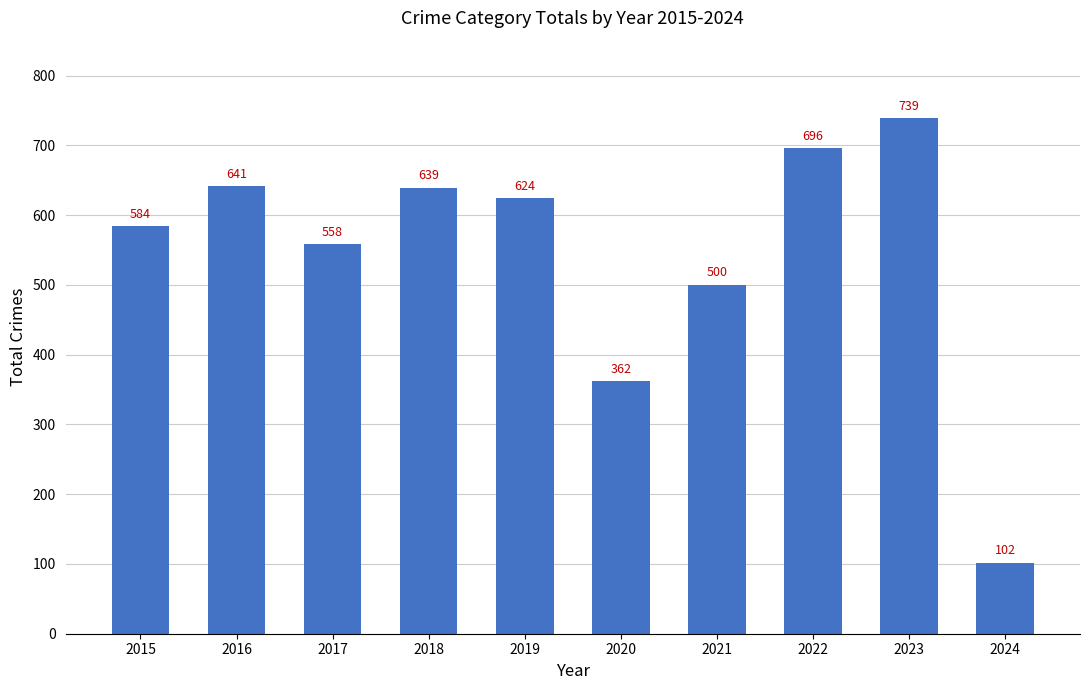

Rank the categories by value from highest to lowest.

2023, 2022, 2016, 2018, 2019, 2015, 2017, 2021, 2020, 2024